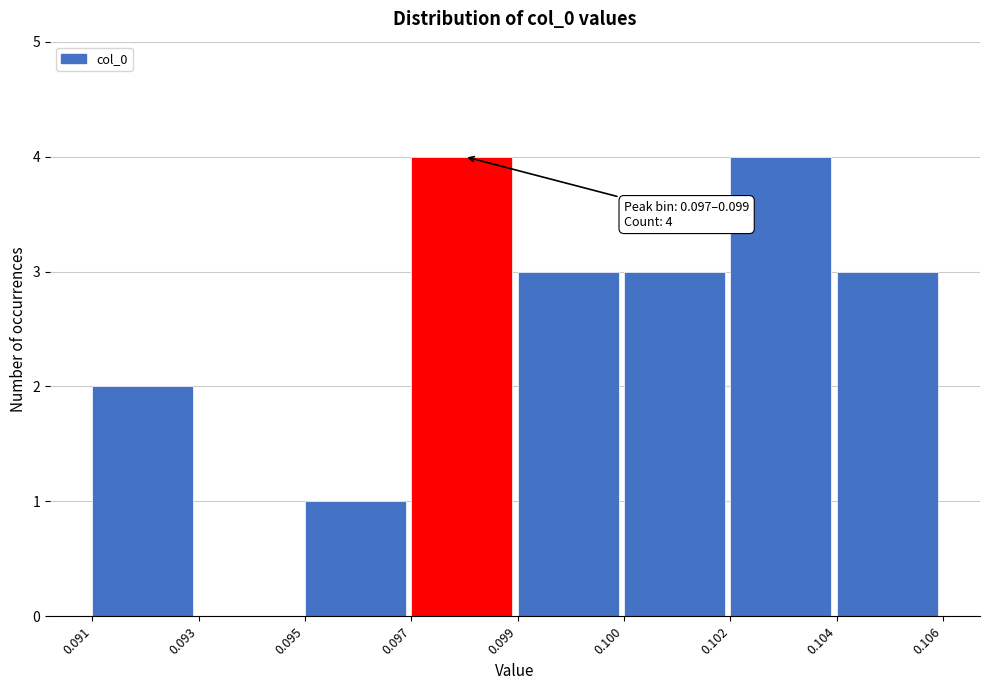

Reading right to left, list all the values displayed in this chart.

0.104=3	0.102=4	0.100=3	0.099=3	0.097=4	0.095=1	0.093=0	0.091=2